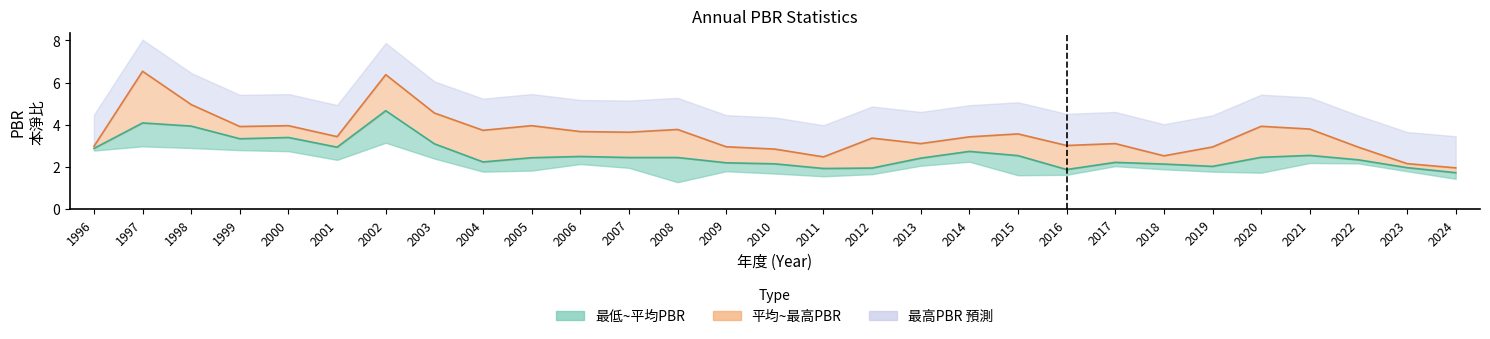

At which category does 平均PBR reach its first local peak?

1997